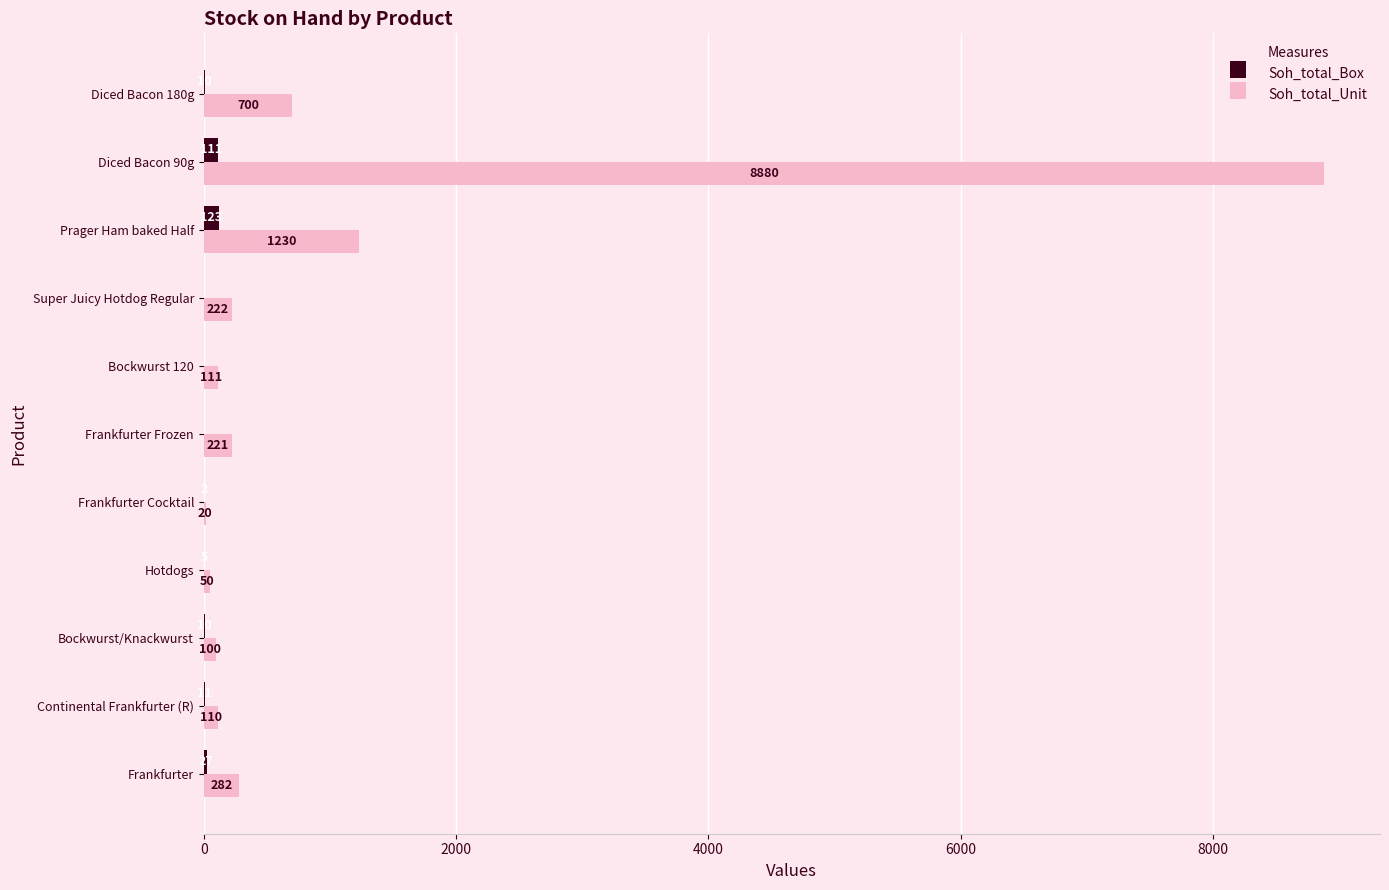

What is the sum of the Soh_total_Box values at Diced Bacon 180g and Diced Bacon 90g?

121